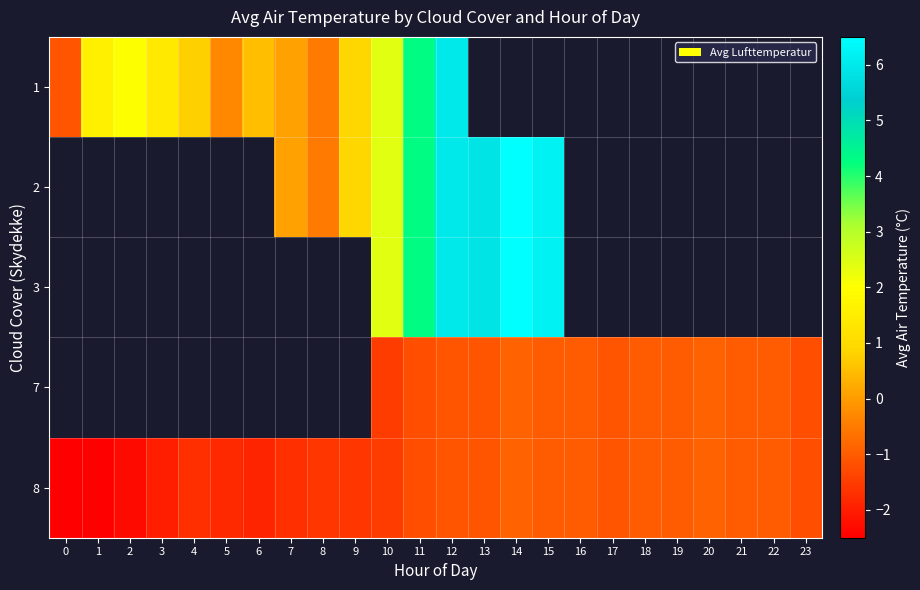

True or false: row_4 has a value of -1.2 at 11.

True